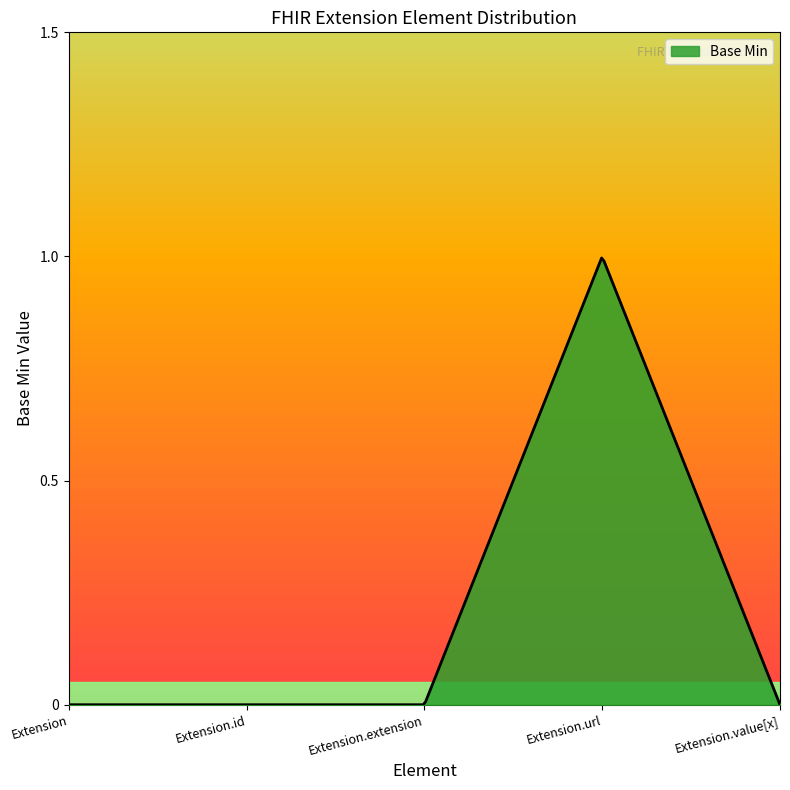

Which category has the highest value across all series?

Extension.url